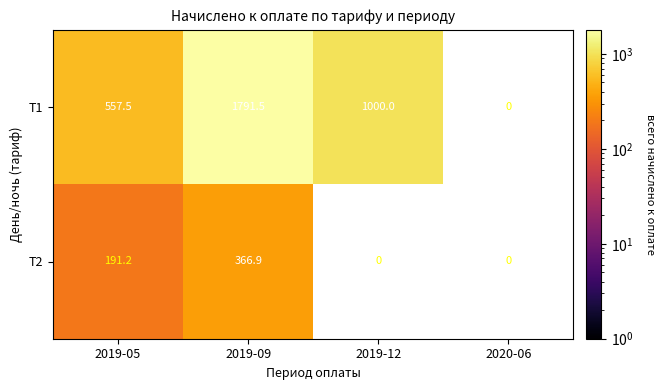

At 2019-05, list the series in order from smallest to largest.

Т2, Т1